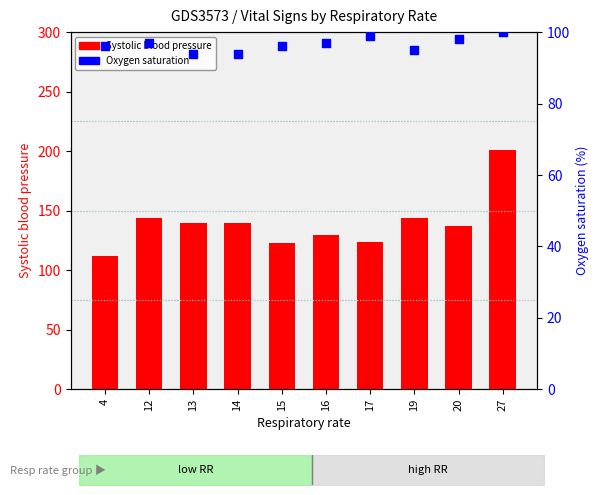

At which category is the sum across all series the highest?

27